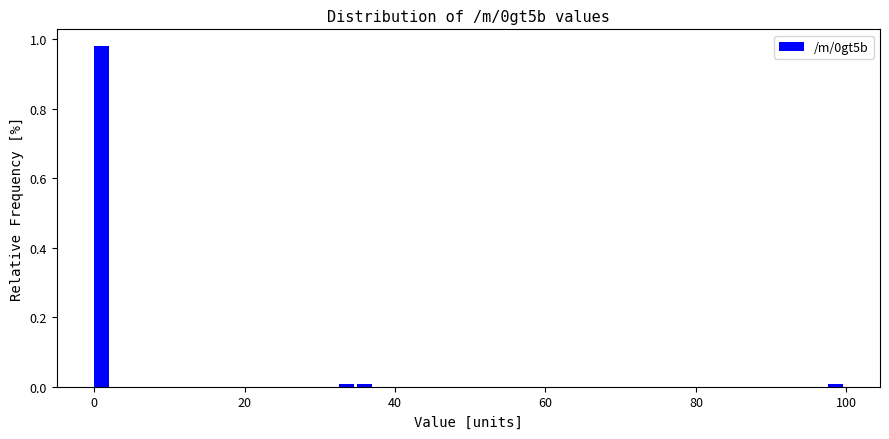

Around what value on the x-axis is the tallest bar? Give the approximate position of its centre, as read against the axis.

2